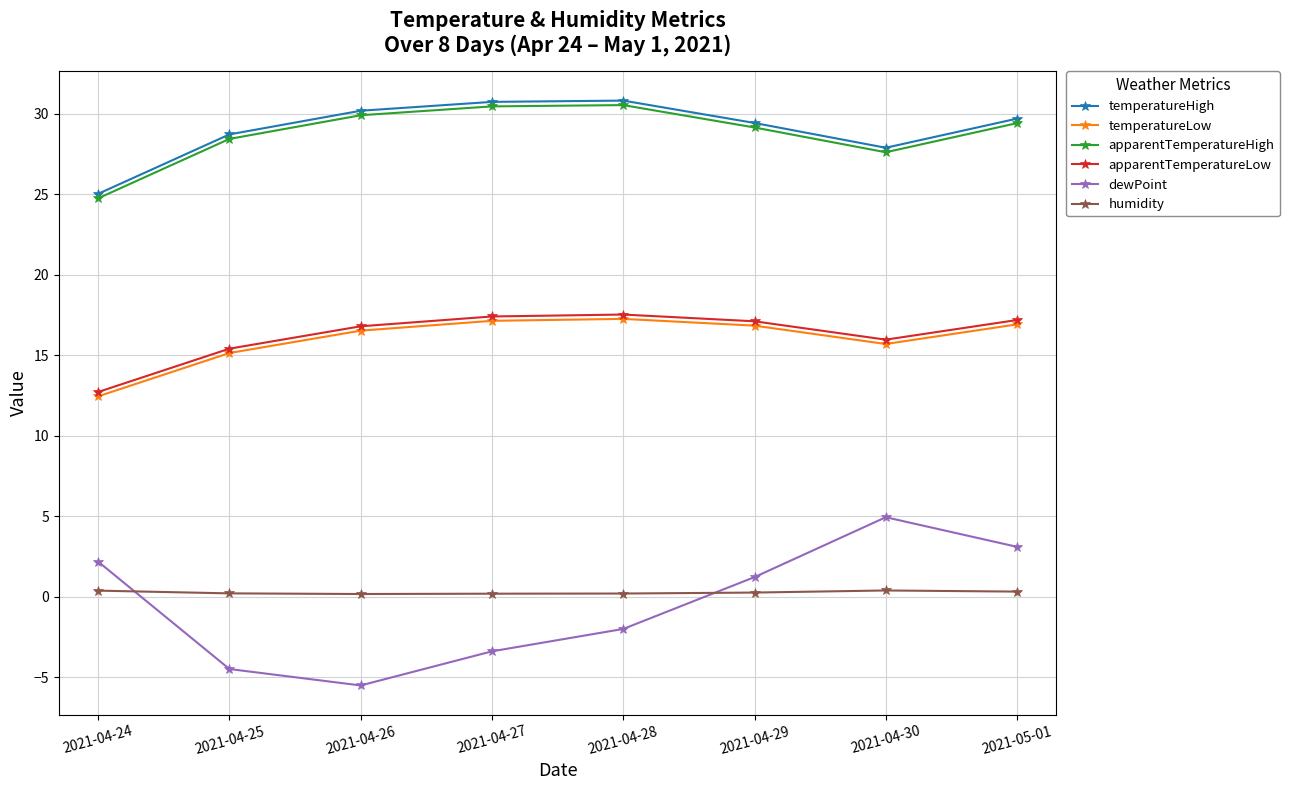

How many data points does each series have?

8